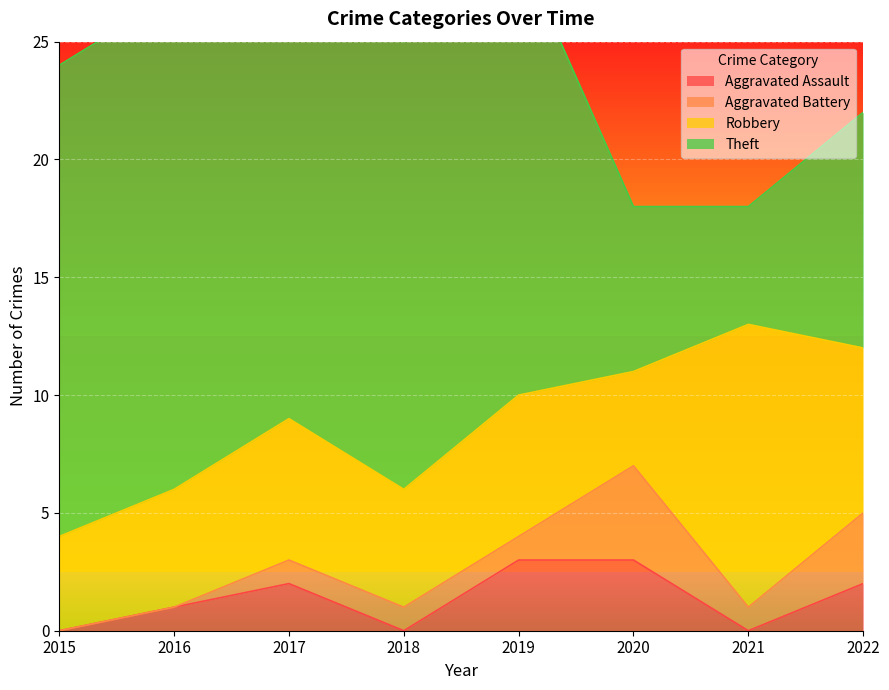

Is it true that Aggravated Assault equals 3 at 2019?

True